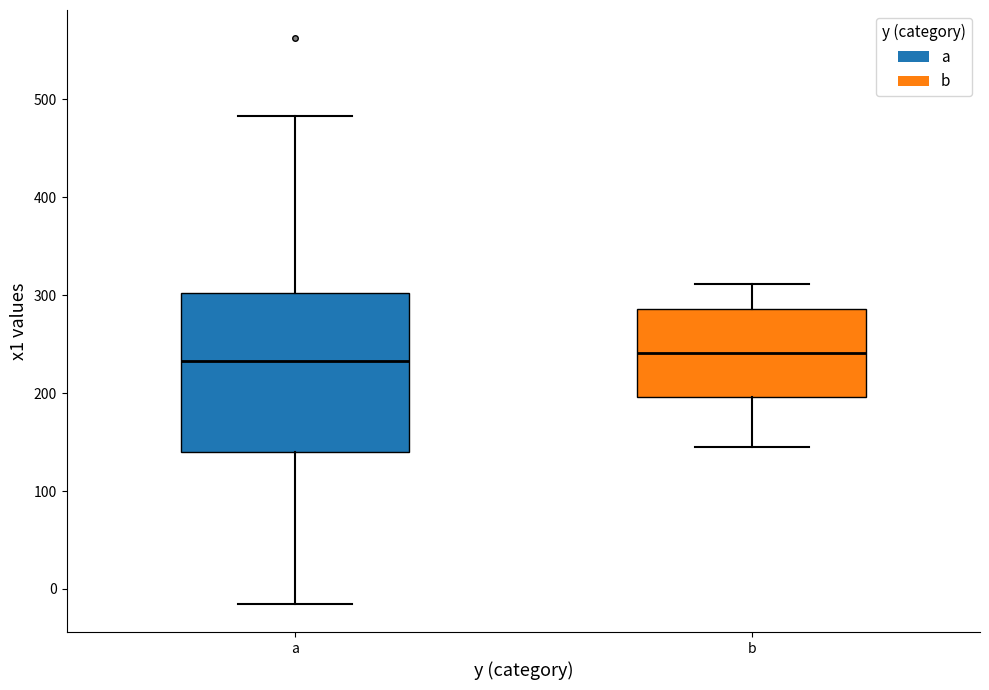

Where does the lower whisker of the box for a end on the y-axis? The values are not printed on the chart, so give them approximately, as read against the axis.

-20